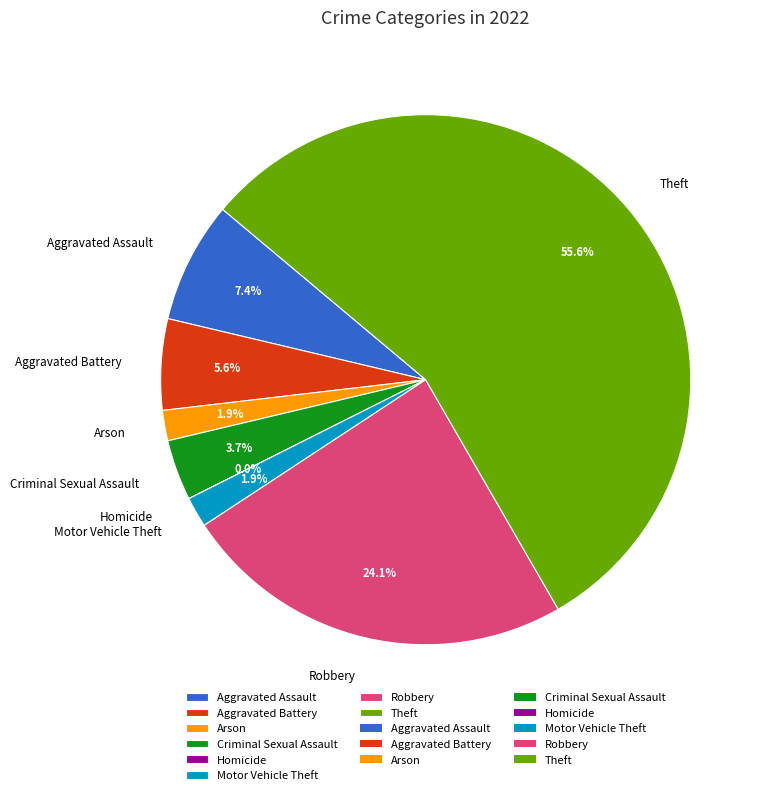

Which category has the biggest portion of the pie?

Theft